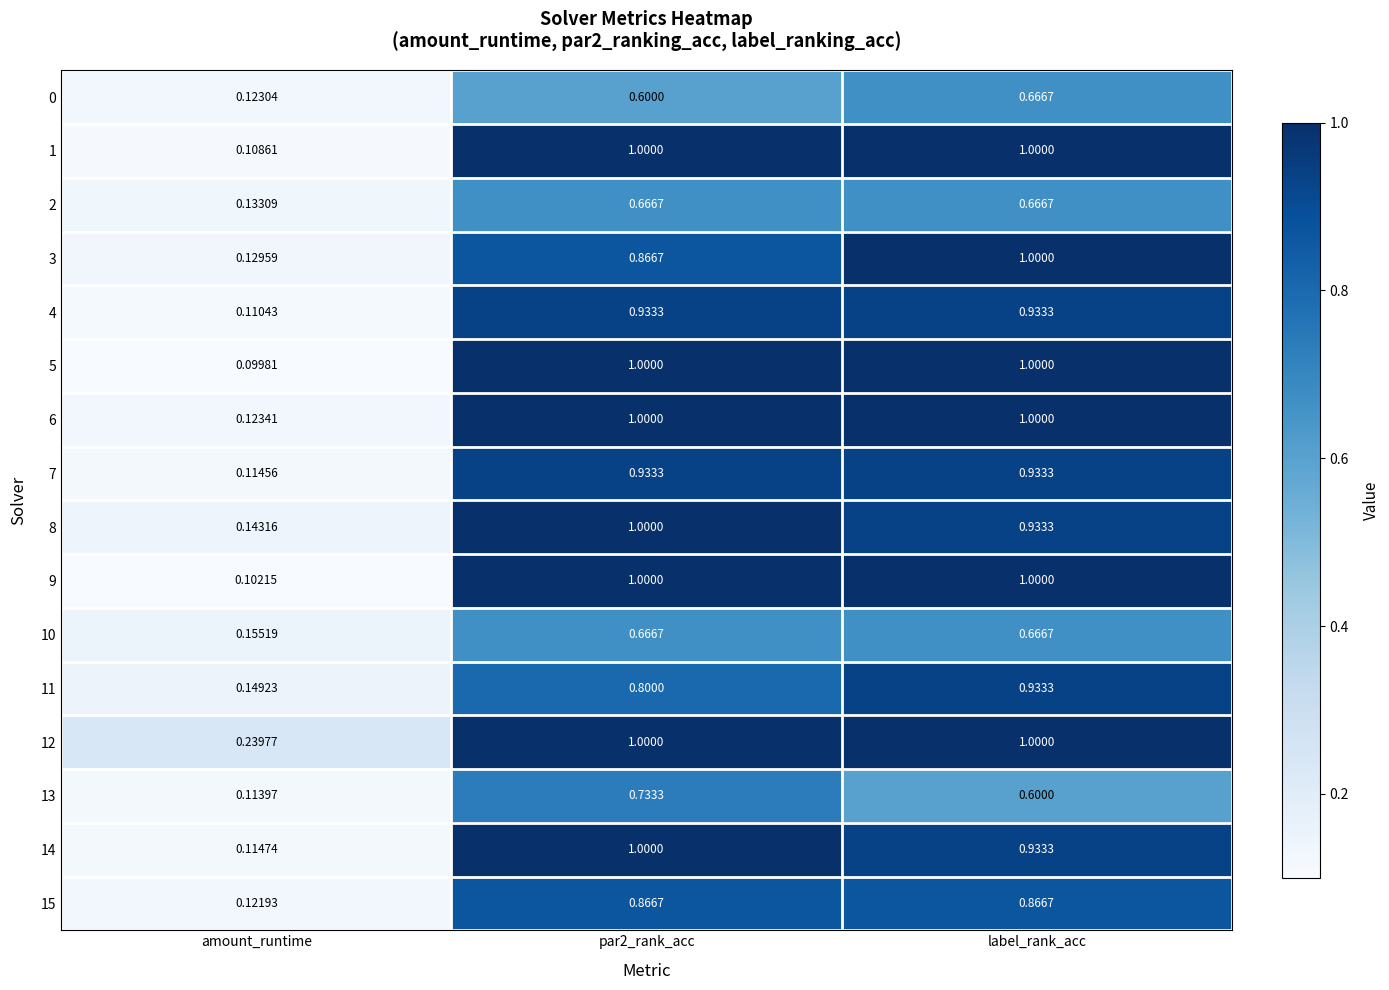

Which label corresponds to the smallest value in the chart?

amount_runtime